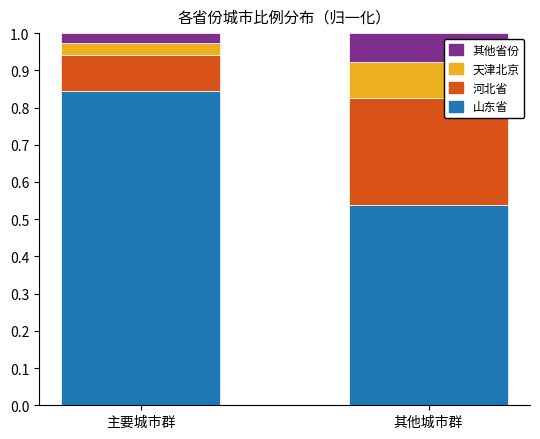

Where is 山东省 nearest to the value 0?

其他城市群